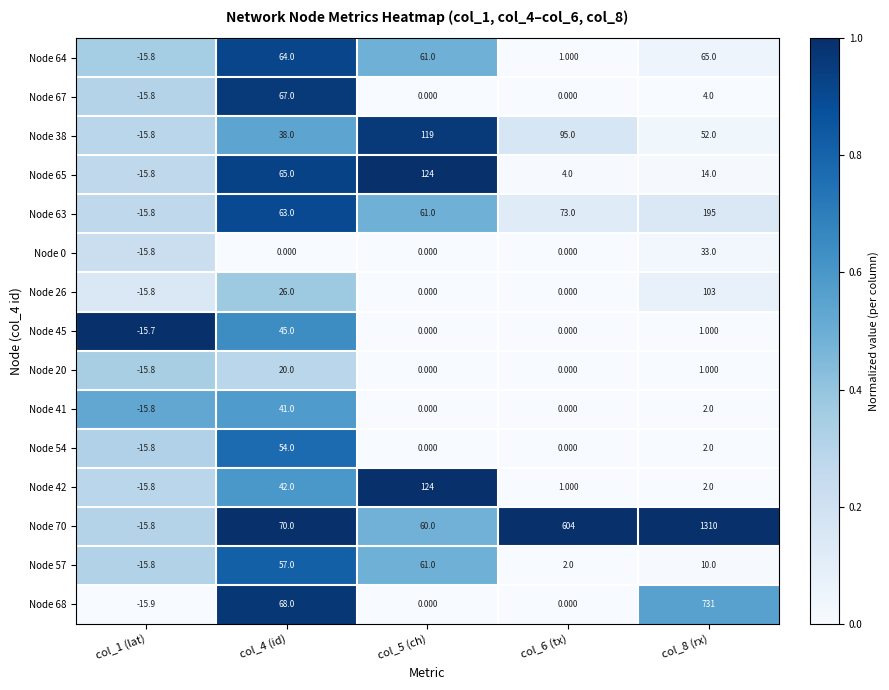

Is the value of Node 57 at col_8 (rx) greater than the value of Node 68 at col_5 (ch)?

Yes